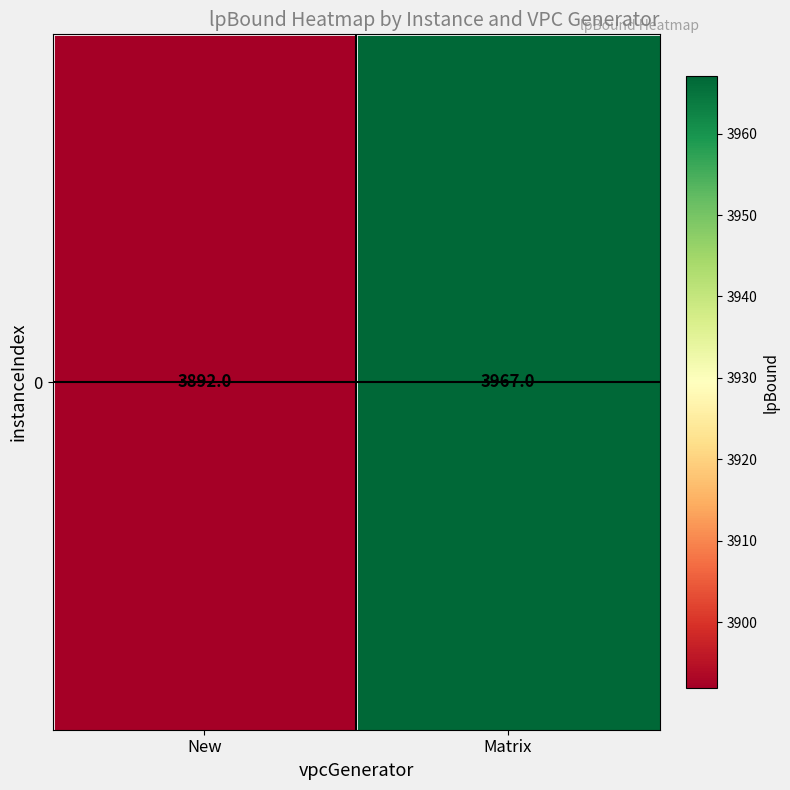

True or false: the data shows 1314 at Matrix.

False